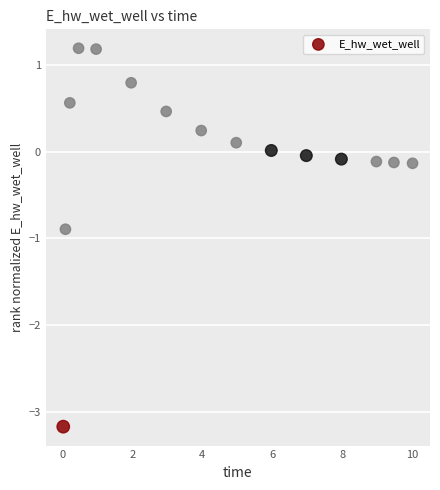

What is the range of Y values (max minus min)?

4.4